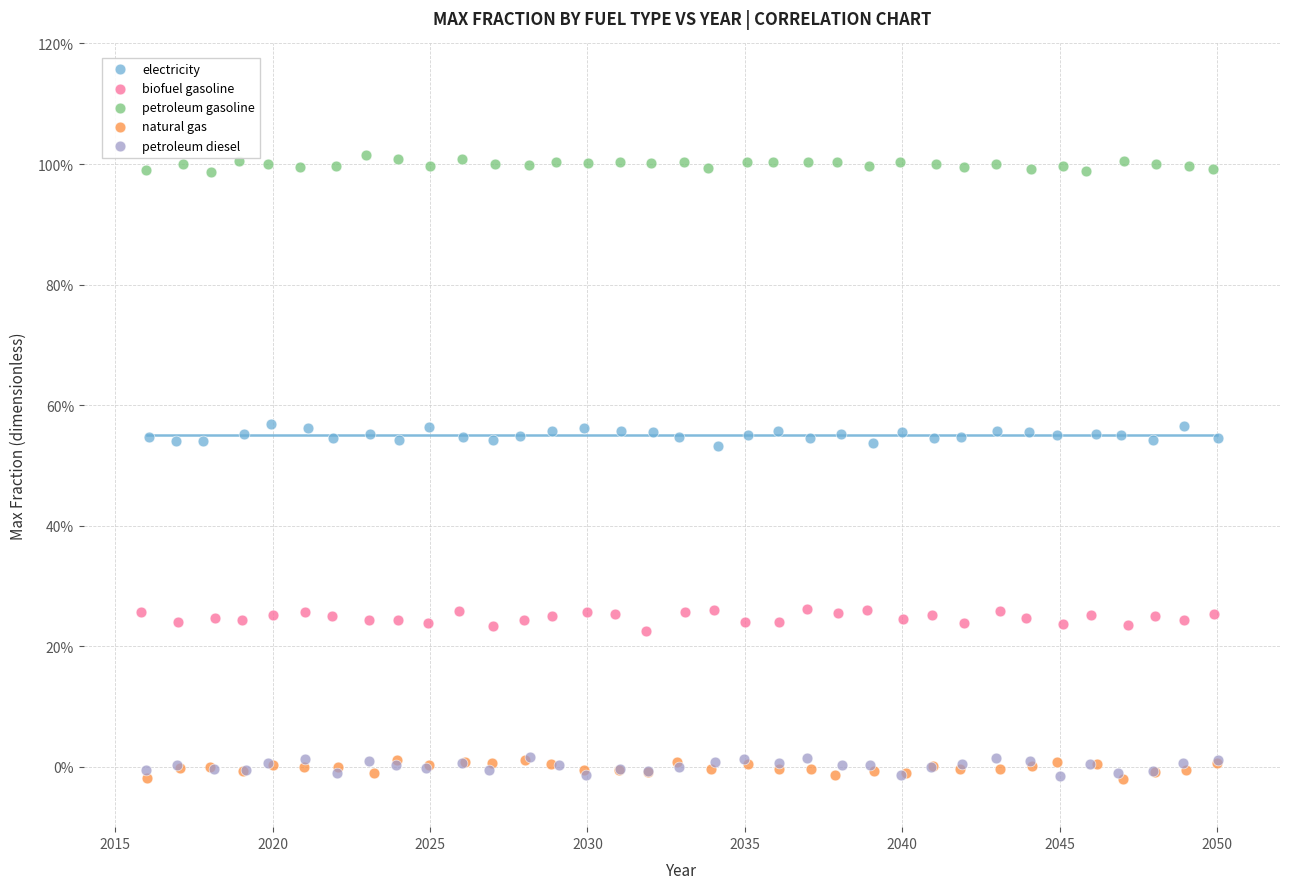

Which series reaches the maximum Y coordinate?

petroleum gasoline